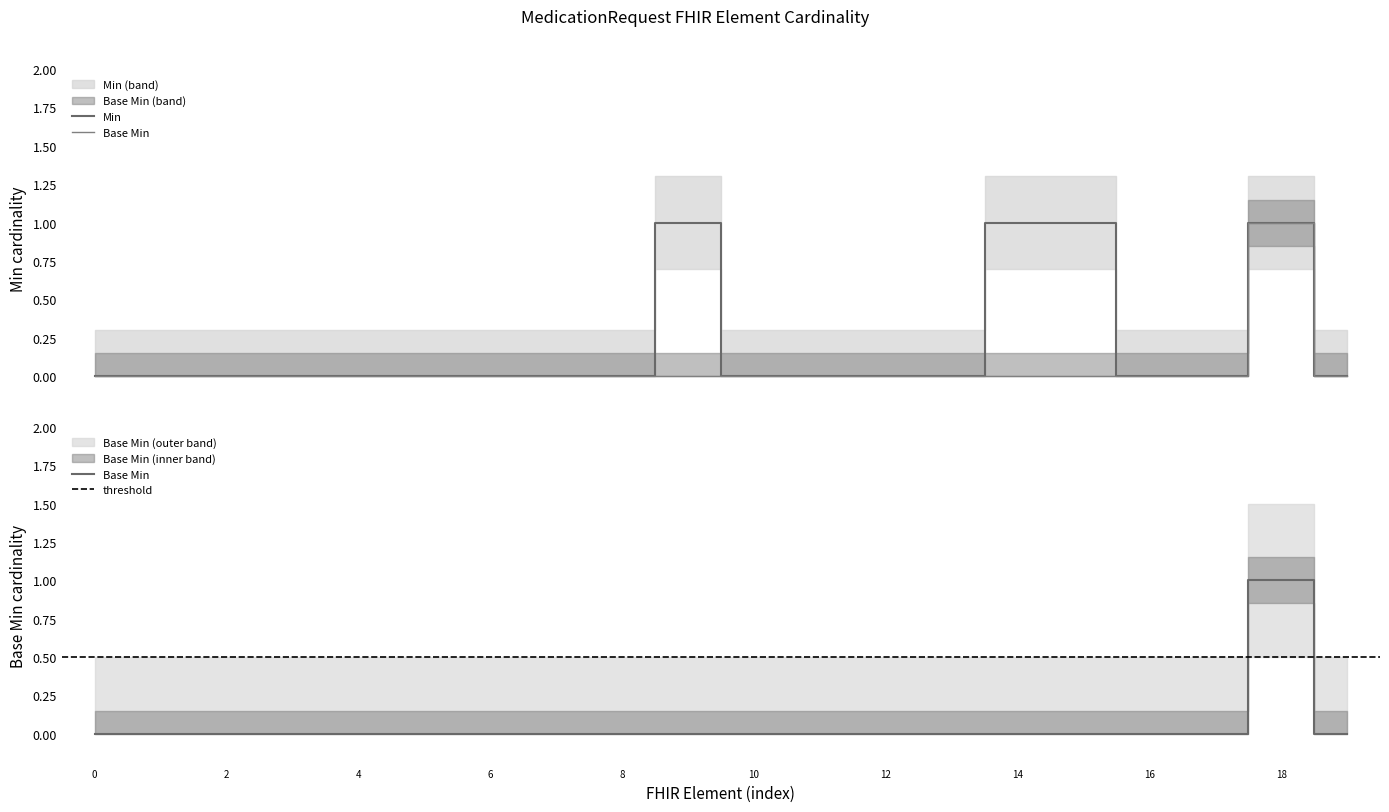

In Base Min, how many points are higher than both neighbors (excluding endpoints)?

1